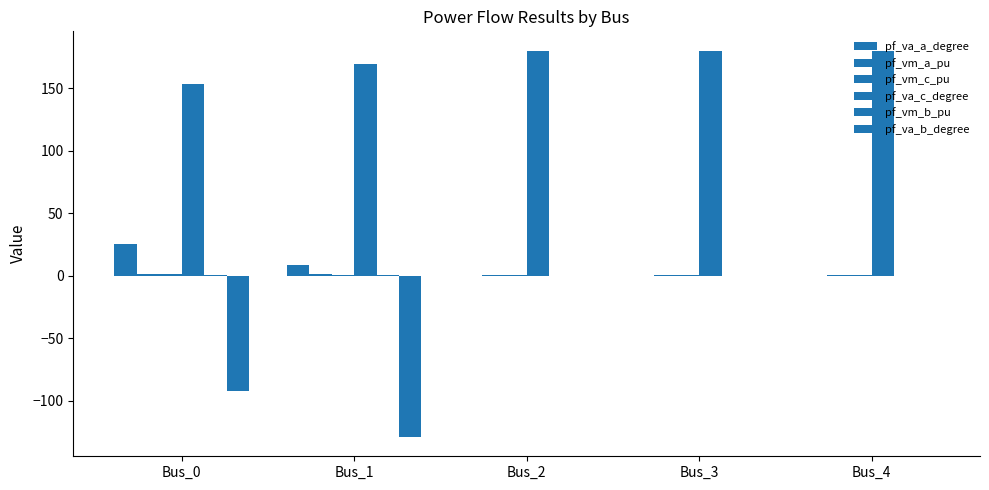

How many distinct data groups are displayed?

6